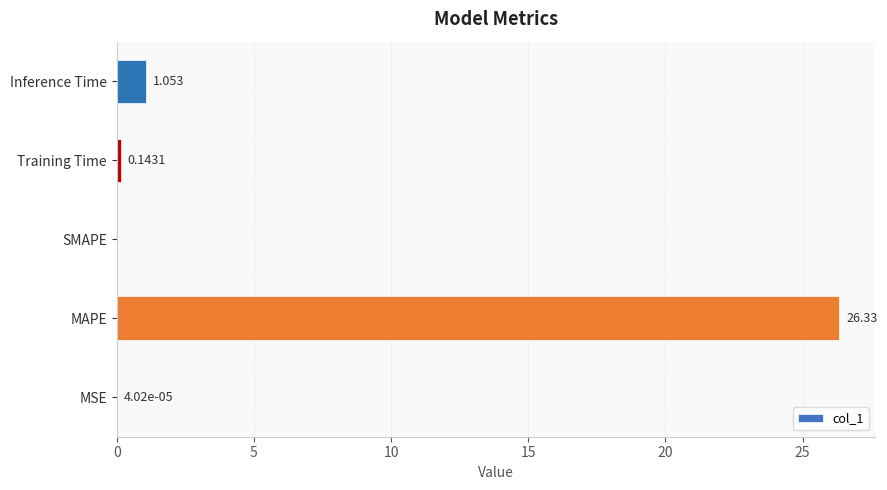

Which category has the highest value across all series?

MAPE